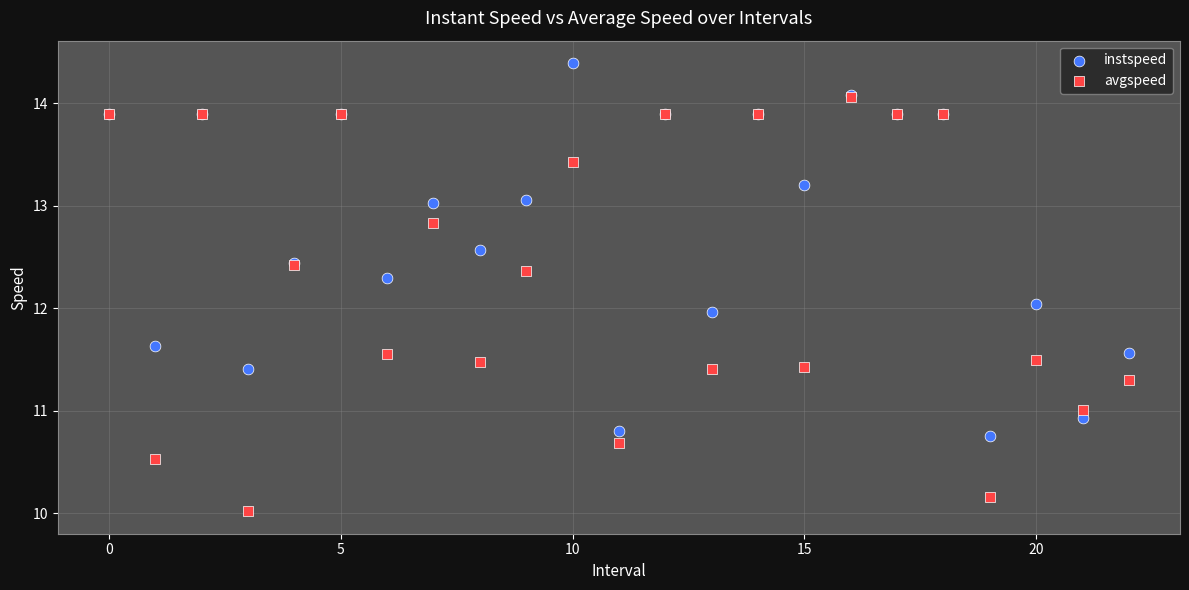

Which series reaches the maximum Y coordinate?

instspeed